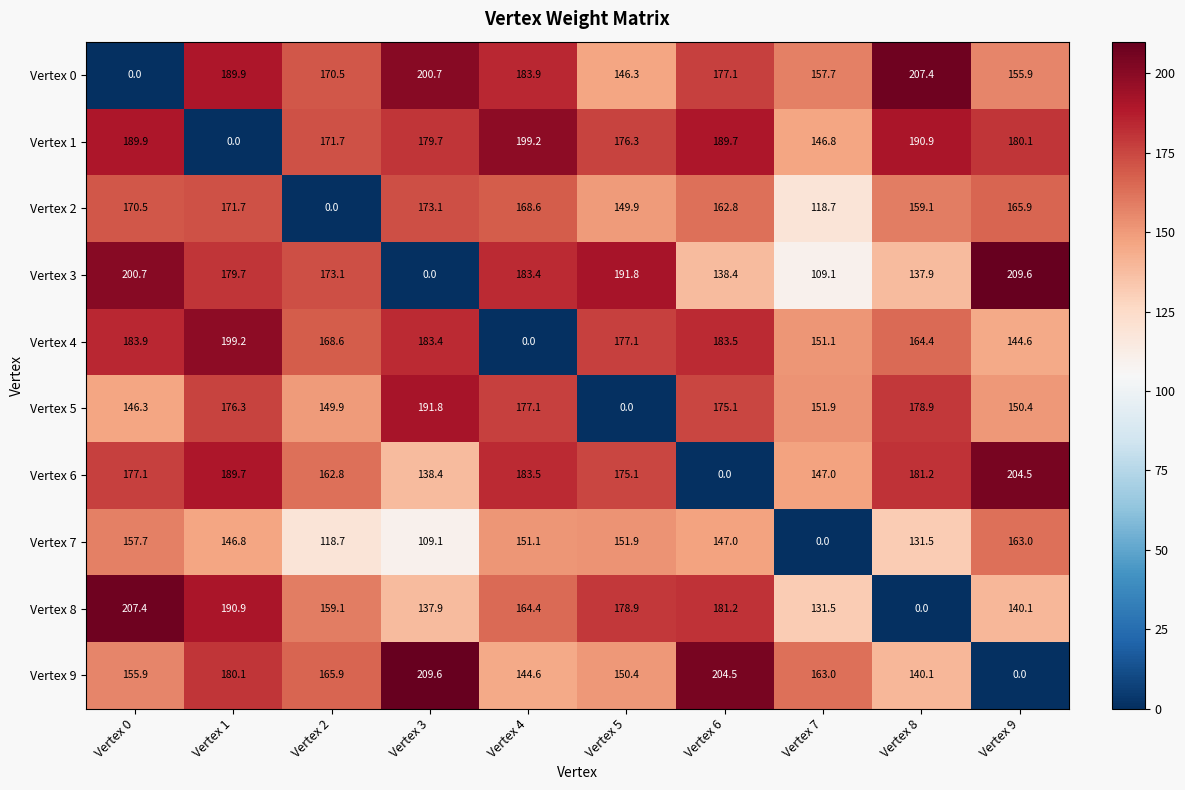

At which label does Vertex 1 reach its minimum?

Vertex 1